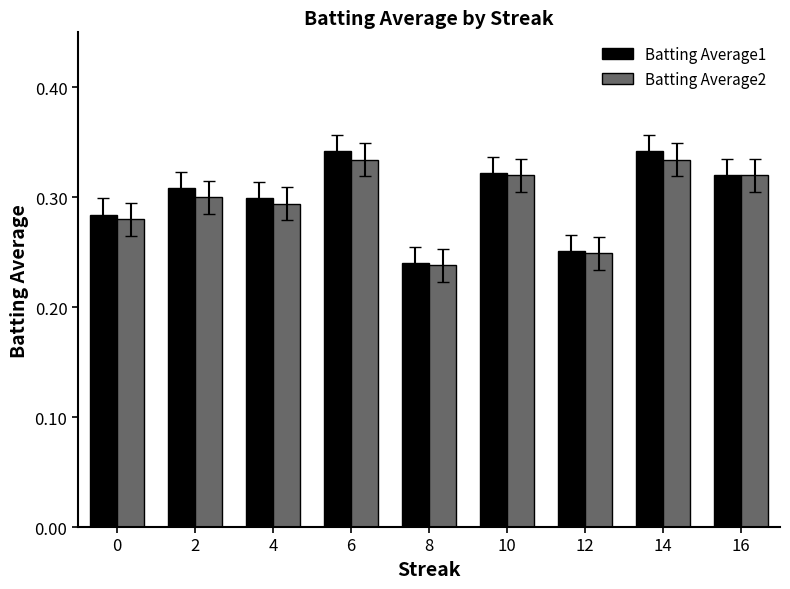

Count the number of categories in the chart.

9